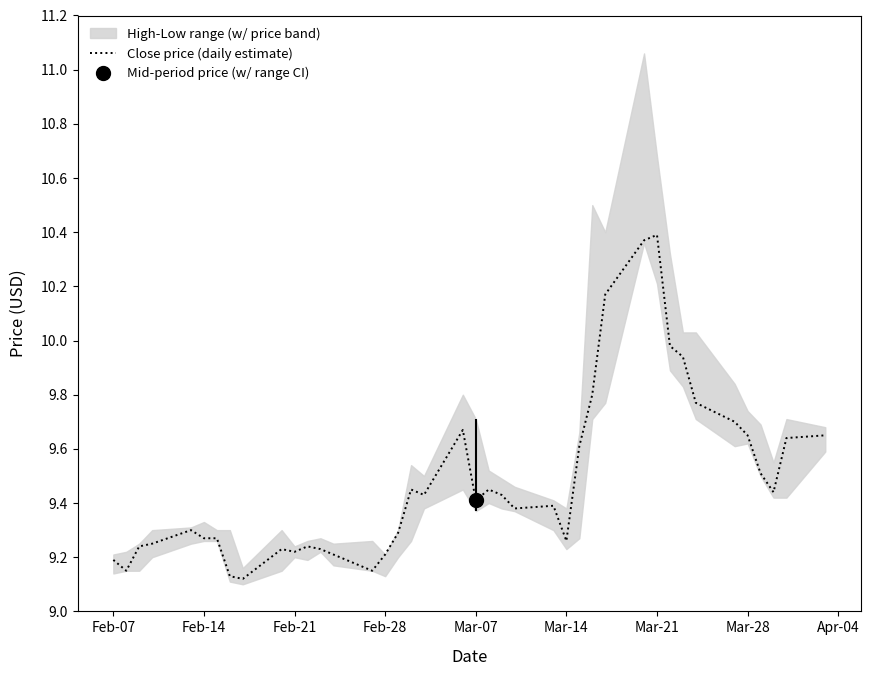

How many lines are shown in the chart?

1